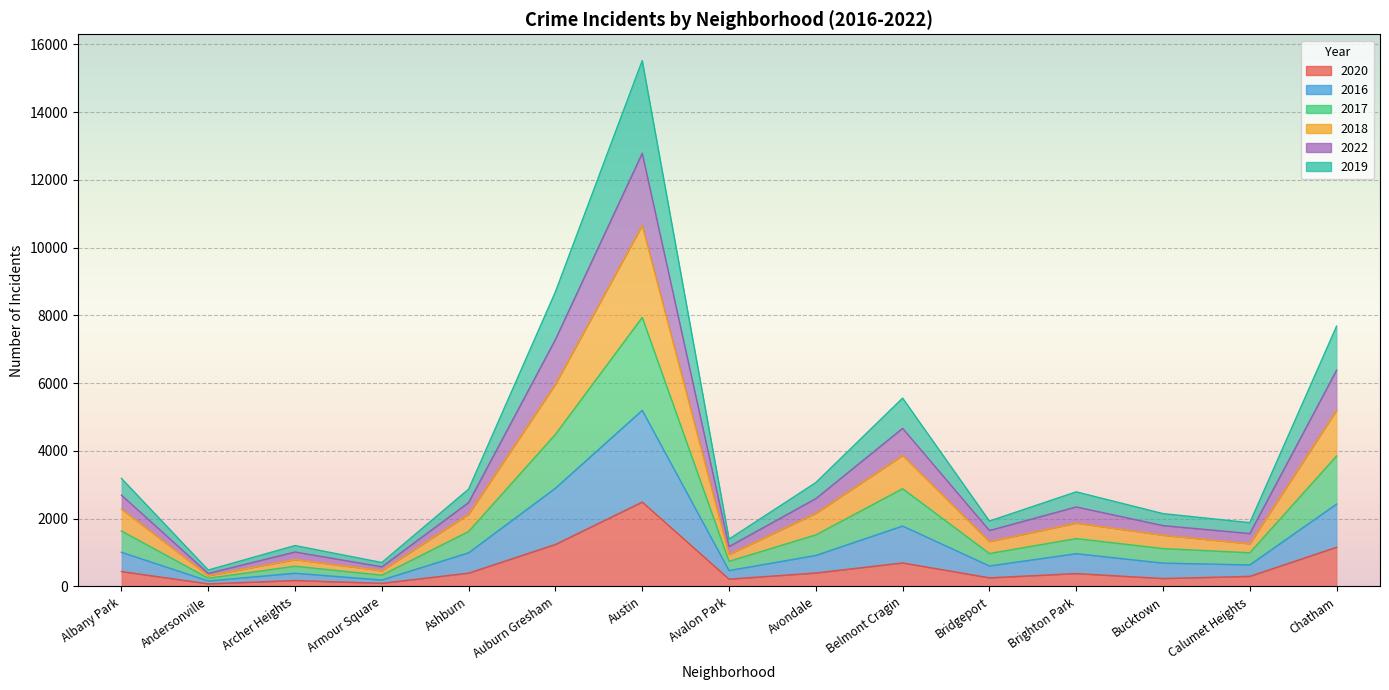

How many interior local peaks does the 2019 series have?

4